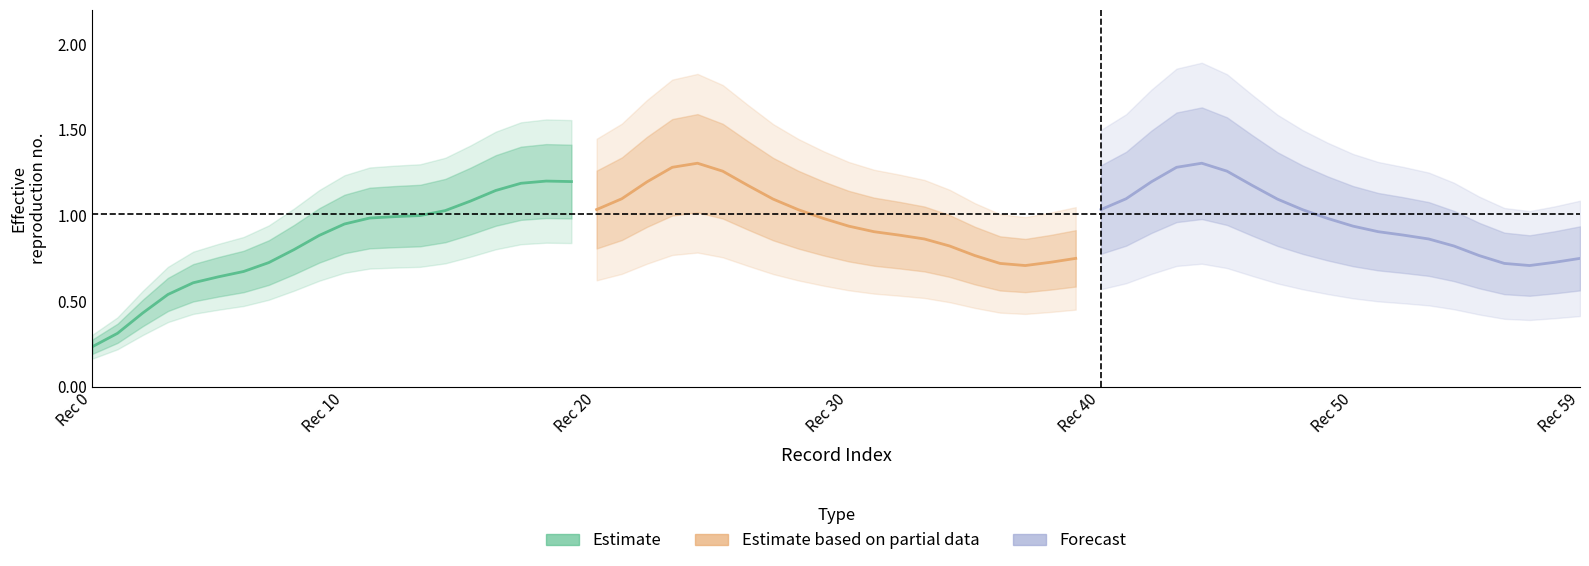

What is the value of the Estimate point at the 16th from the left?

1.1